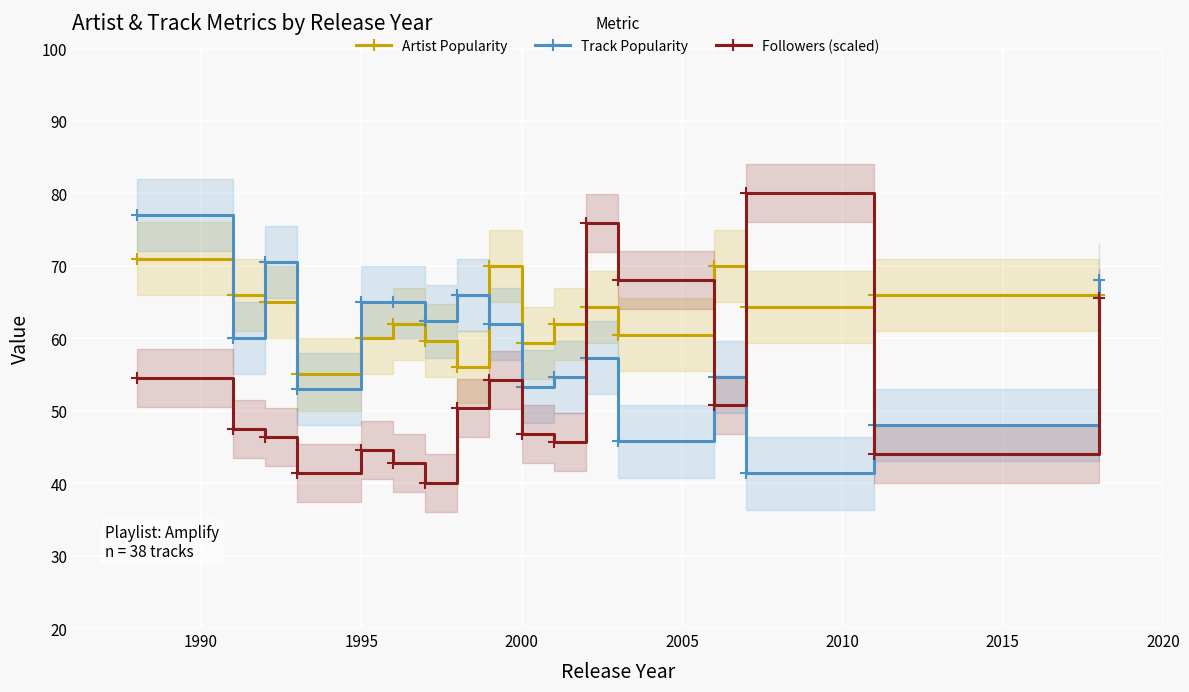

Reading right to left, transcribe all the data shown in this chart.

Artist Popularity: 66.0	66.0	64.3	70.0	60.5	64.3	62.0	59.3	70.0	56.0	59.7	62.0	60.0	55.0	65.0	66.0	71.0
Track Popularity: 68.0	48.0	41.3	54.7	45.8	57.3	54.7	53.3	62.0	66.0	62.3	65.0	65.0	53.0	70.5	60.0	77.0
Followers (scaled): 65.5	44.0	80.0	50.8	68.1	75.9	45.7	46.8	54.3	50.4	40.0	42.8	44.6	41.4	46.3	47.4	54.5